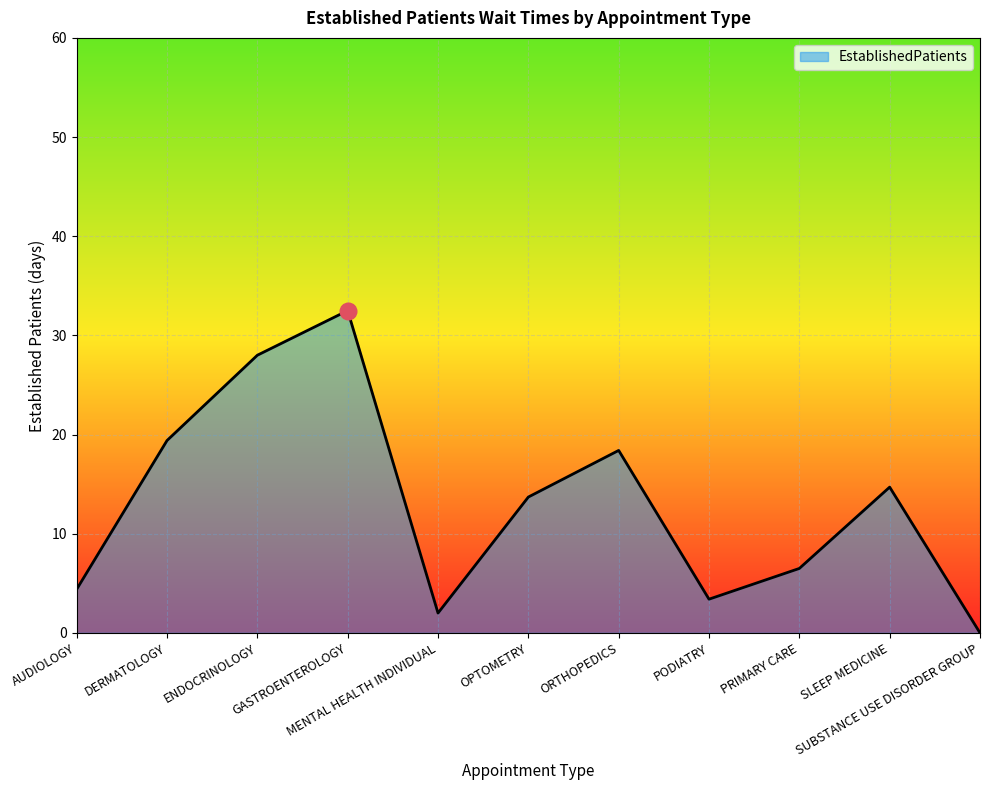

What is the difference between the maximum and minimum values?

32.5